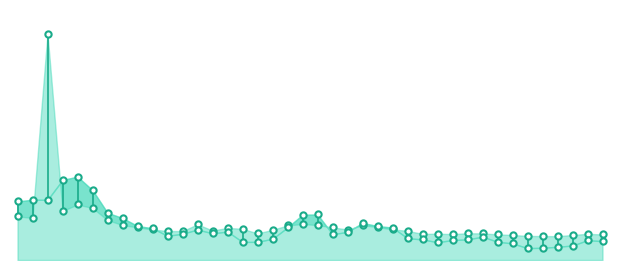

Which category has the lowest value across all series?

34